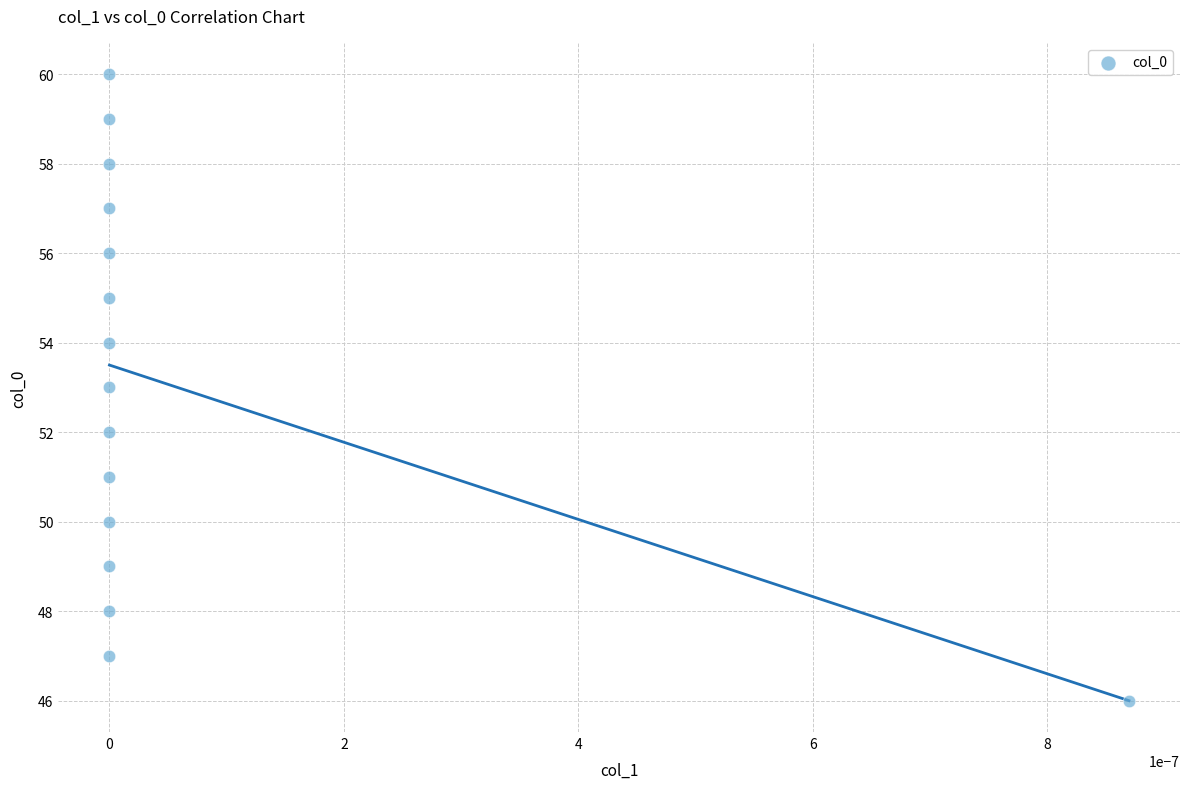

What is the range of Y values (max minus min)?

14